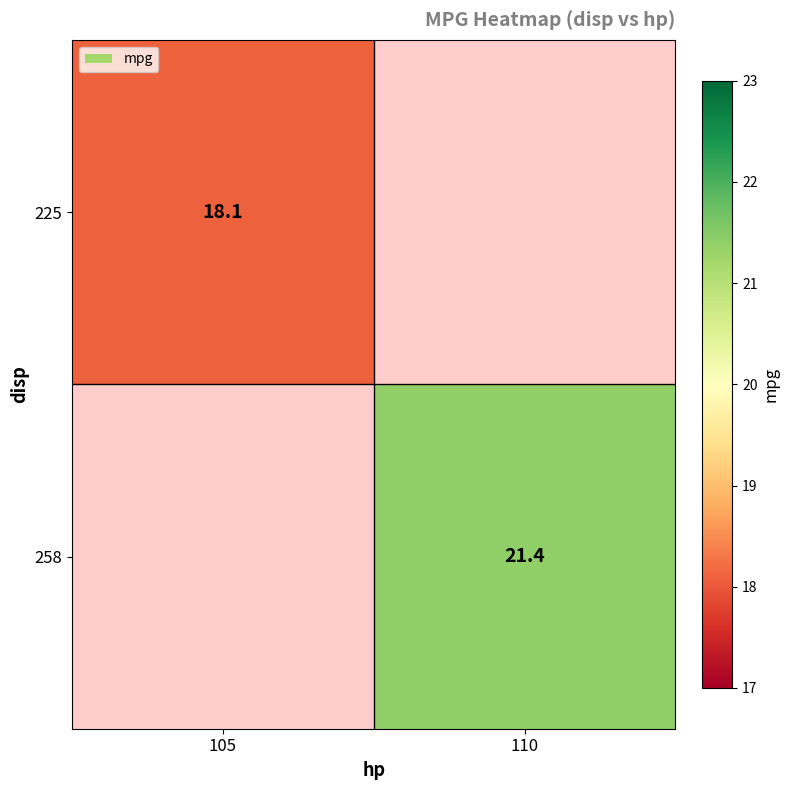

Is the value of 225 at 105 greater than the value of 258 at 110?

No